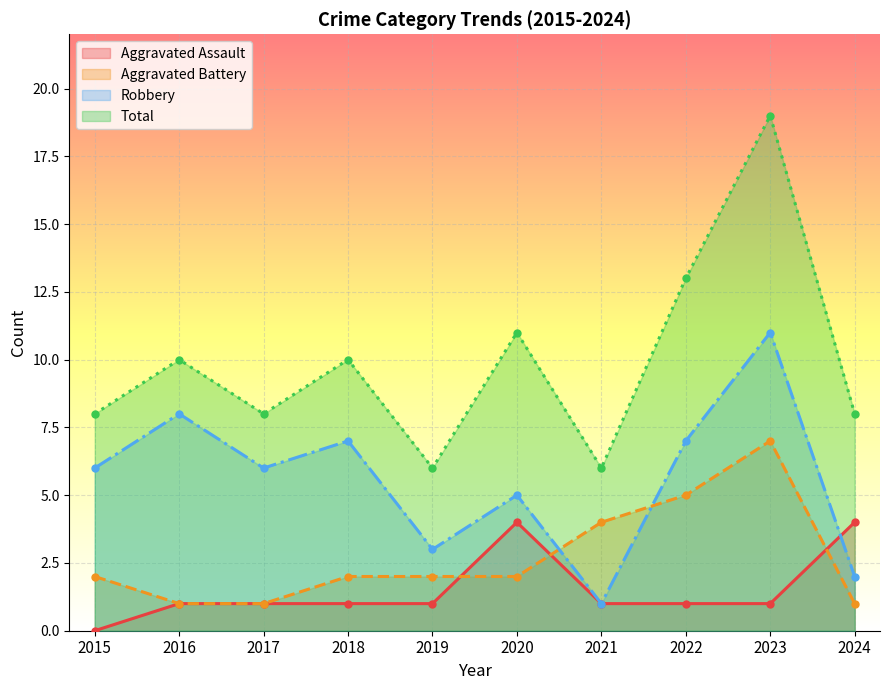

What is the difference between the second highest and second lowest values in the Aggravated Battery series?

4